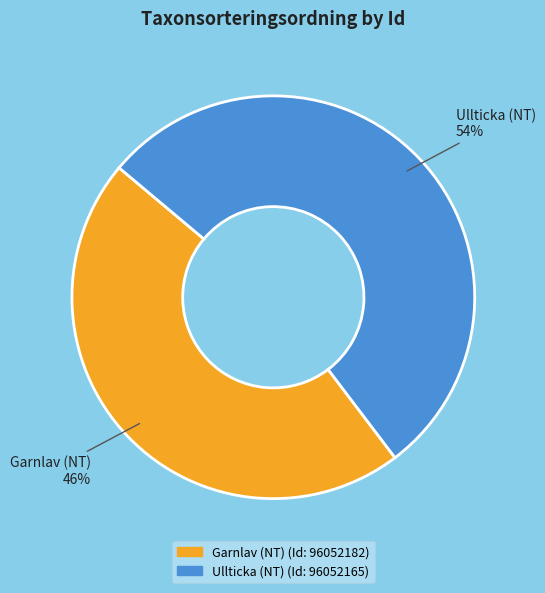

How many slices are in this pie chart?

2